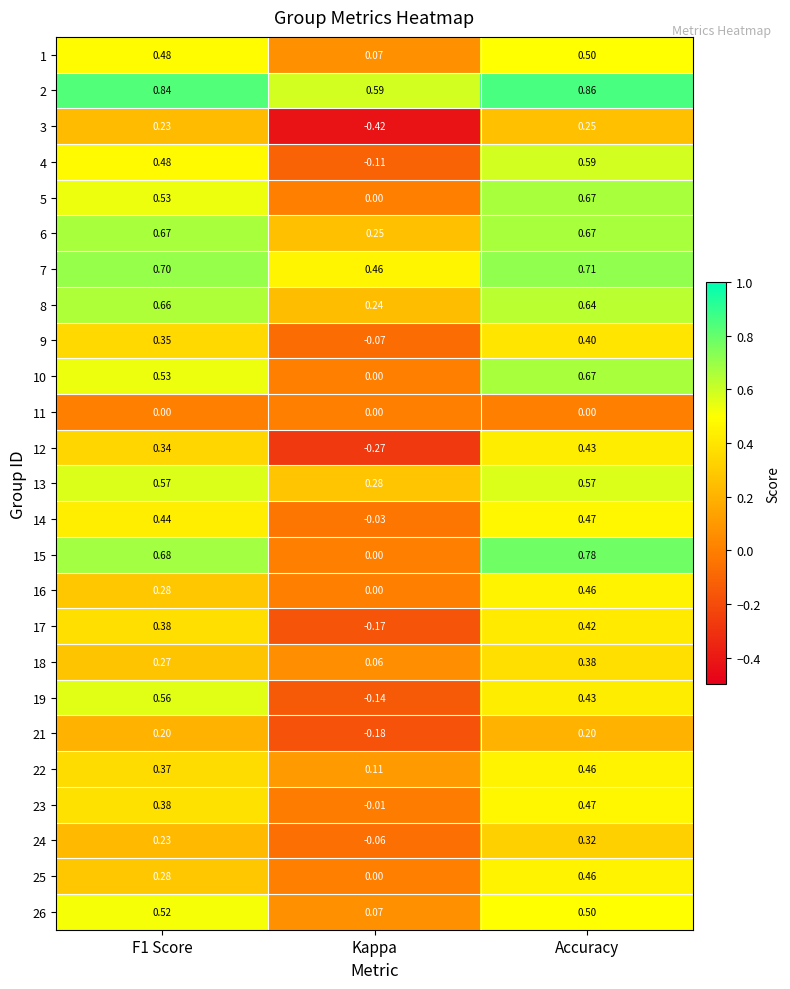

At which category is the sum across all series the highest?

Accuracy